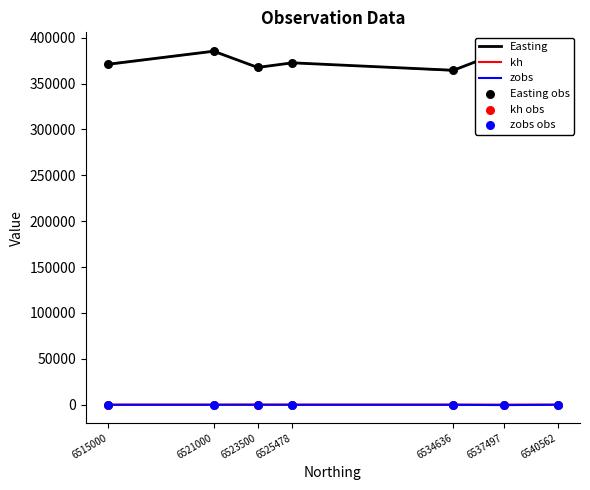

What are all the series names shown in the legend?

Easting, kh, zobs, Easting obs, kh obs, zobs obs